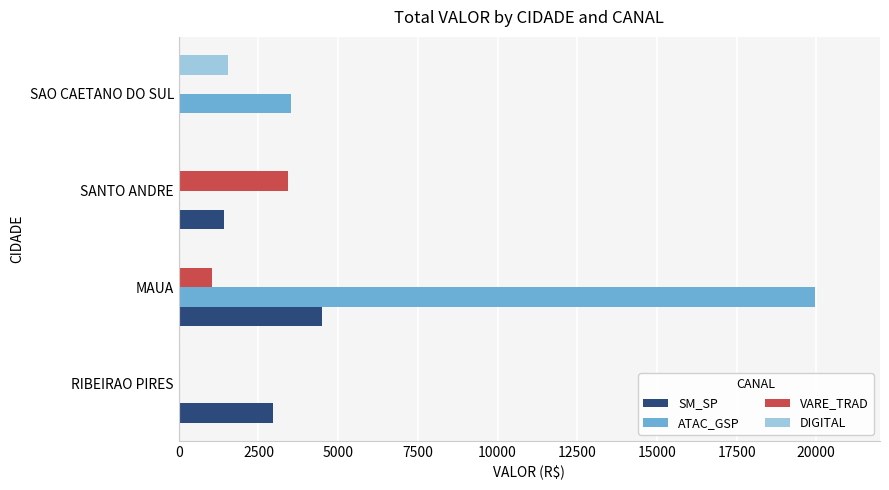

At which category is the sum across all series the highest?

MAUA